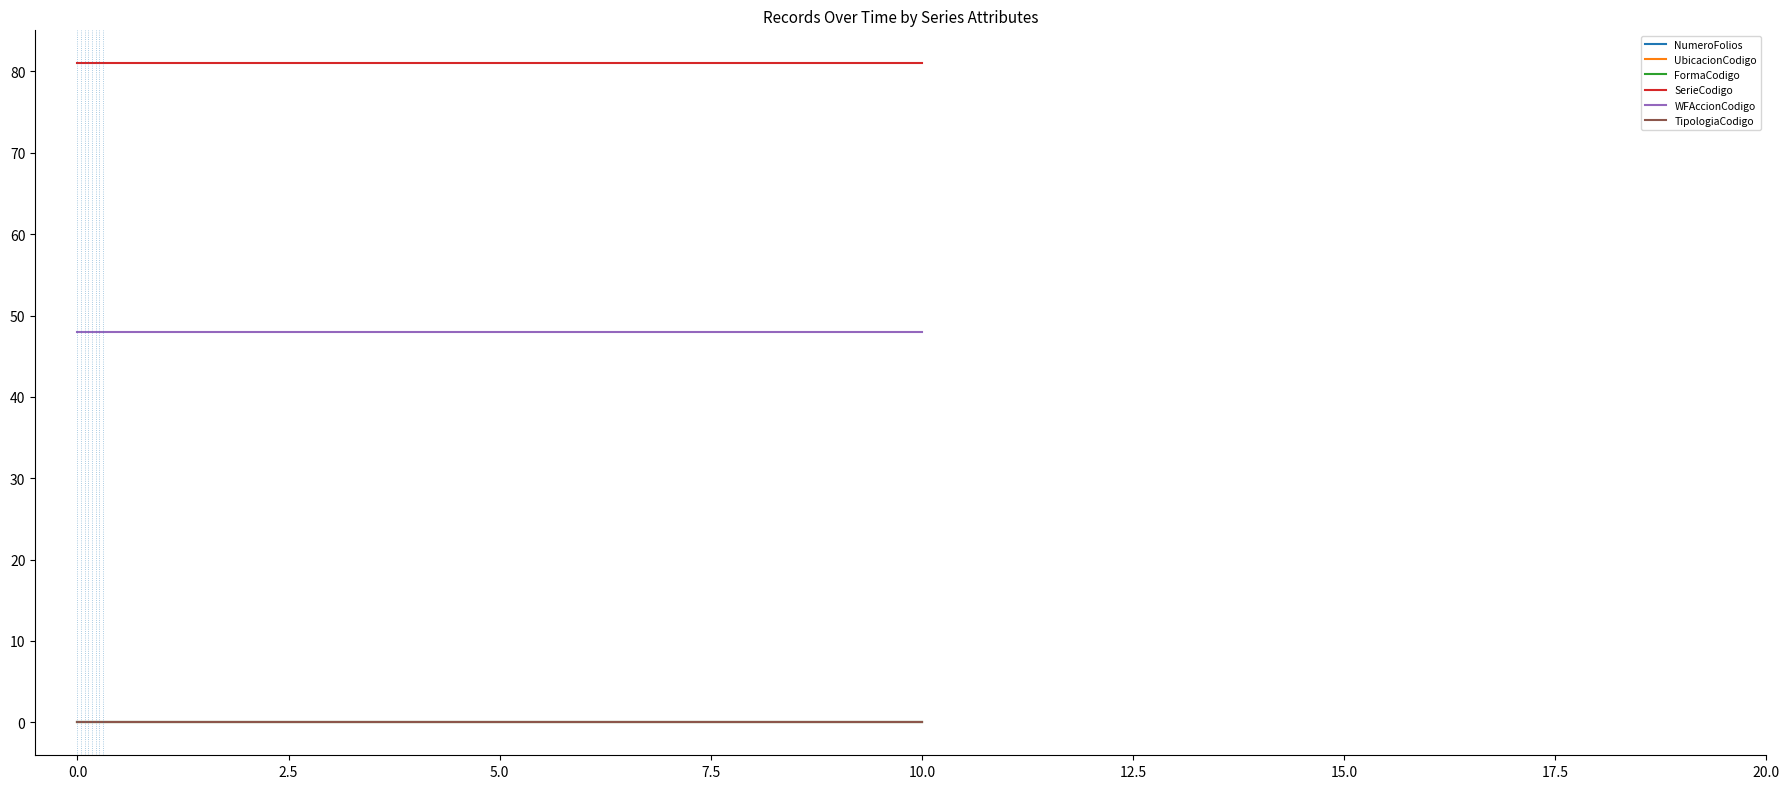

Is it true that FormaCodigo equals 0.0 at 0.0?

False